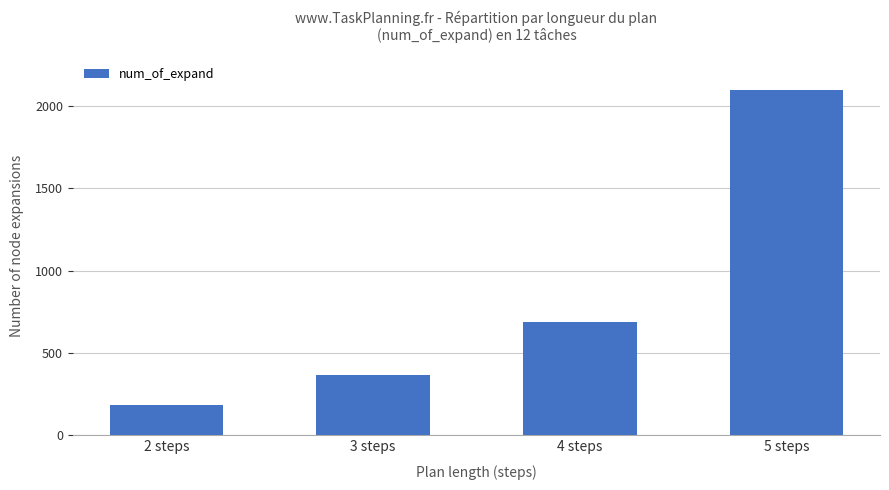

What is the change in value from 4 steps to 5 steps?

+1408